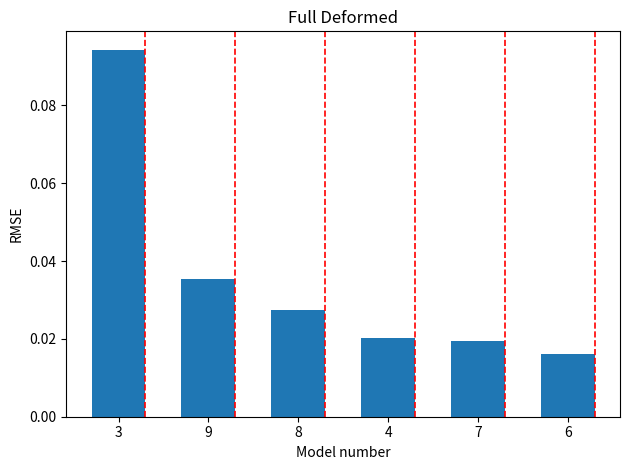

Which label corresponds to the largest value in the chart?

3